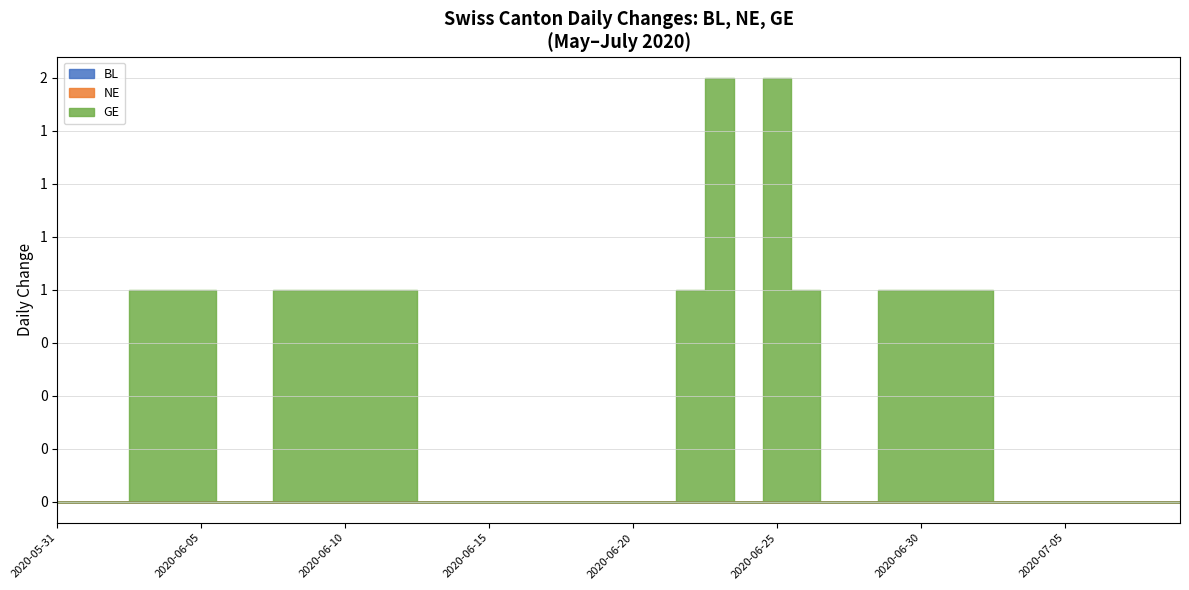

What is the sum of all GE values?

18